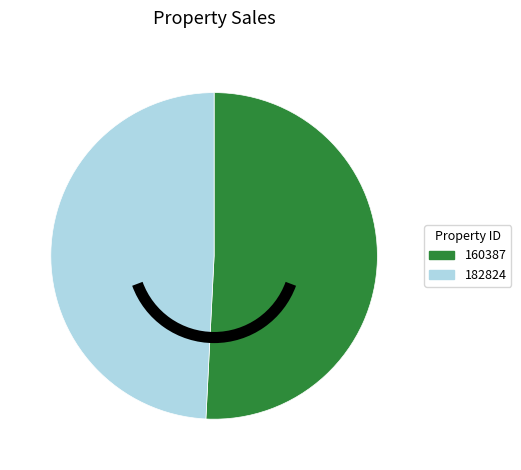

Is the sum of 160387 and 182824 greater than half?

Yes